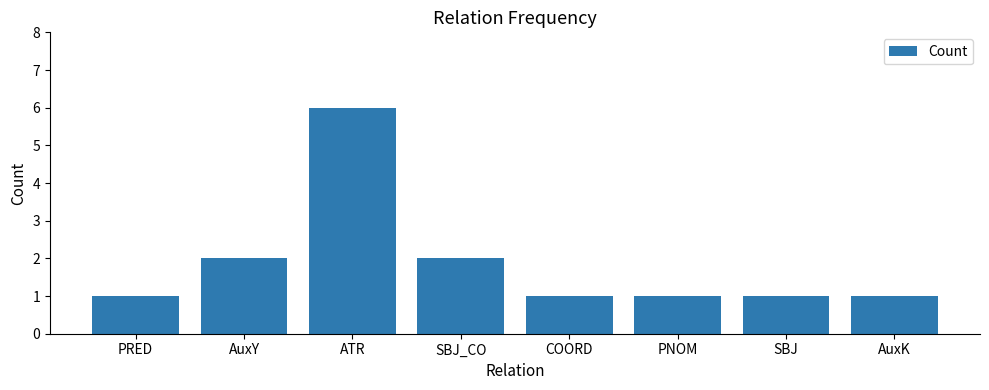

At which category does the chart reach its peak across all series?

ATR